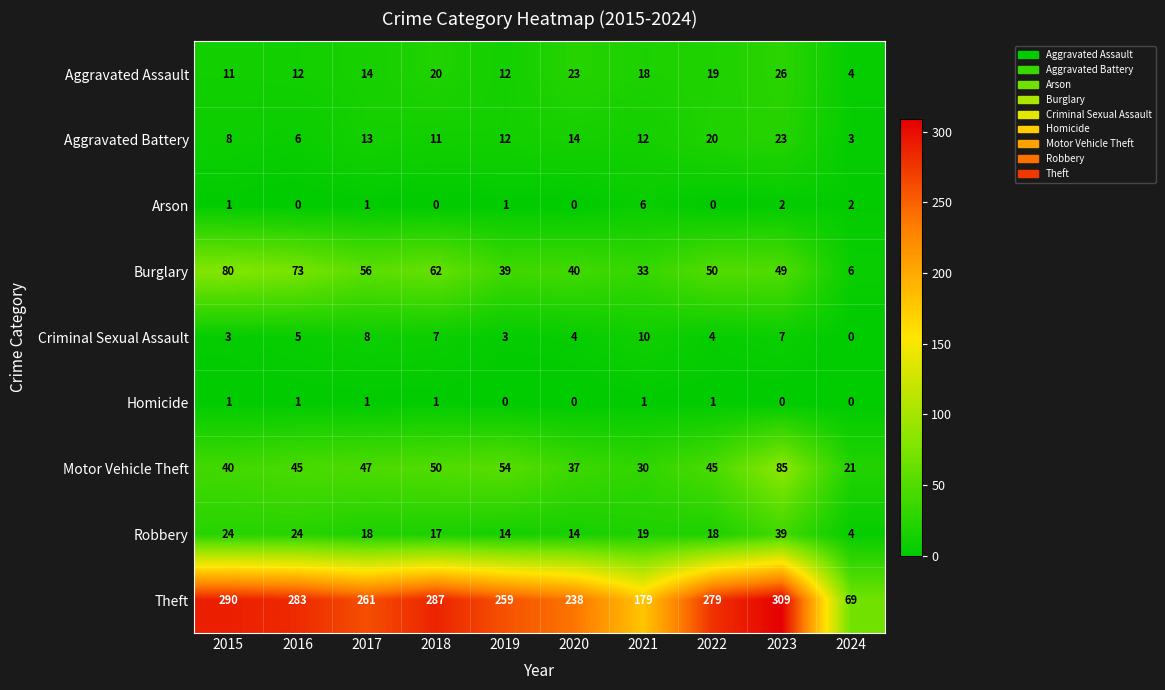

Rank the series at 2016 from lowest to highest value.

Arson, Homicide, Criminal Sexual Assault, Aggravated Battery, Aggravated Assault, Robbery, Motor Vehicle Theft, Burglary, Theft